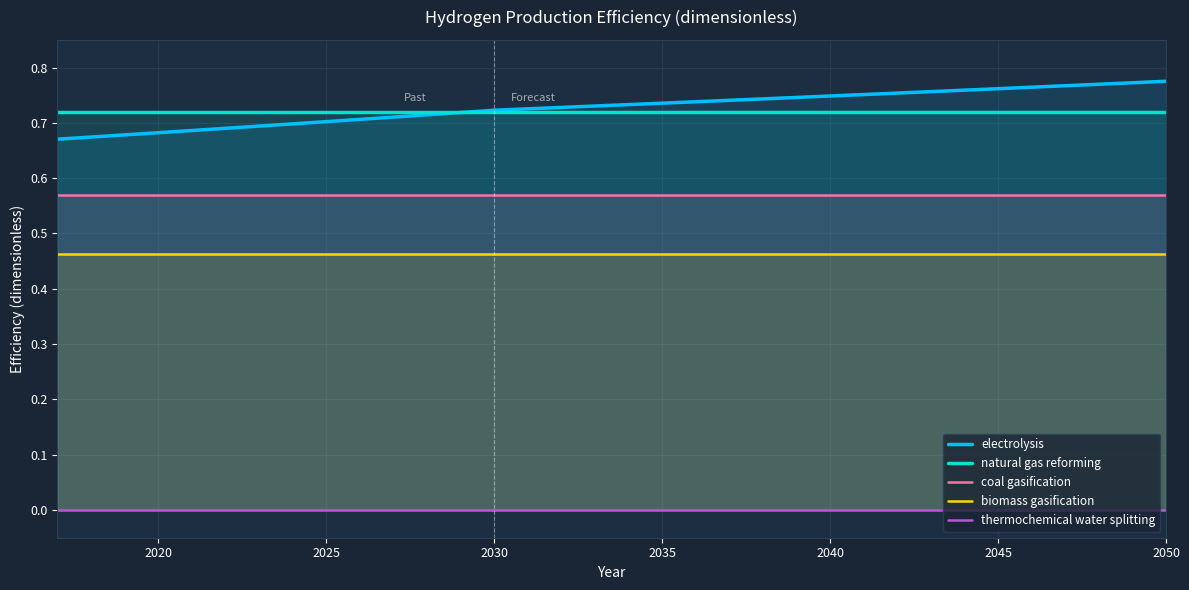

True or false: coal gasification and natural gas reforming intersect in this chart.

False